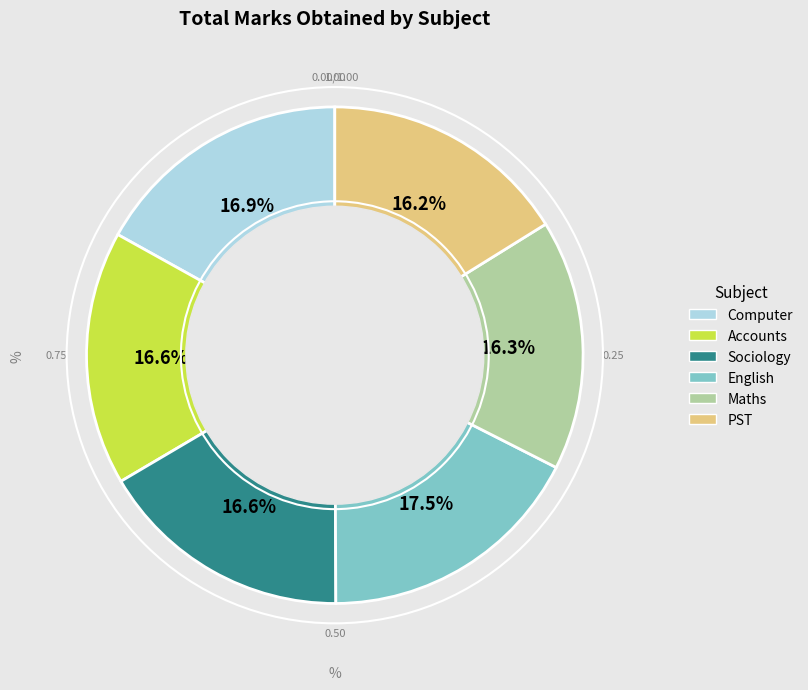

What portion of the pie excludes English?

82.5%